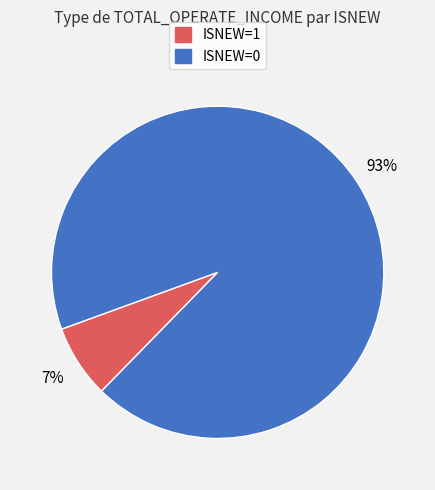

Does ISNEW=1 account for over 50% of the chart?

No